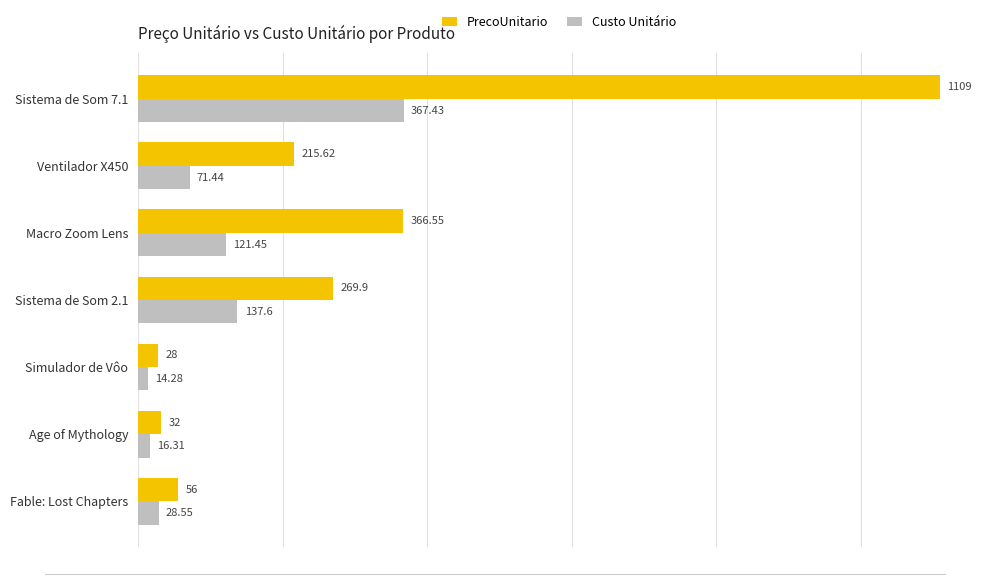

Rank the series by their maximum value, from lowest to highest.

Custo Unitário, PrecoUnitario